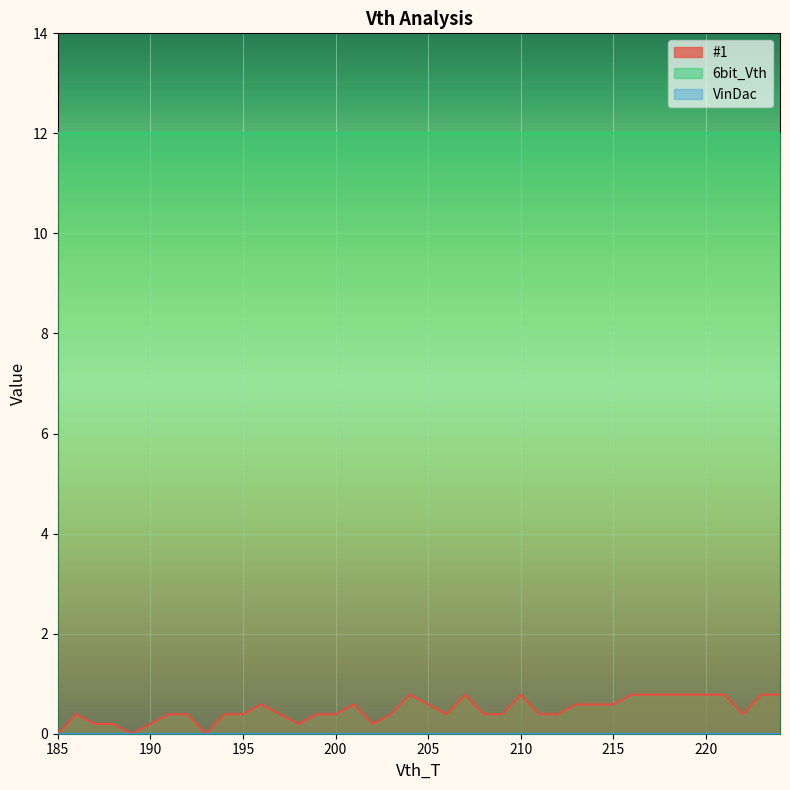

Is the value of VinDac at 192 greater than the value of #1 at 224?

No